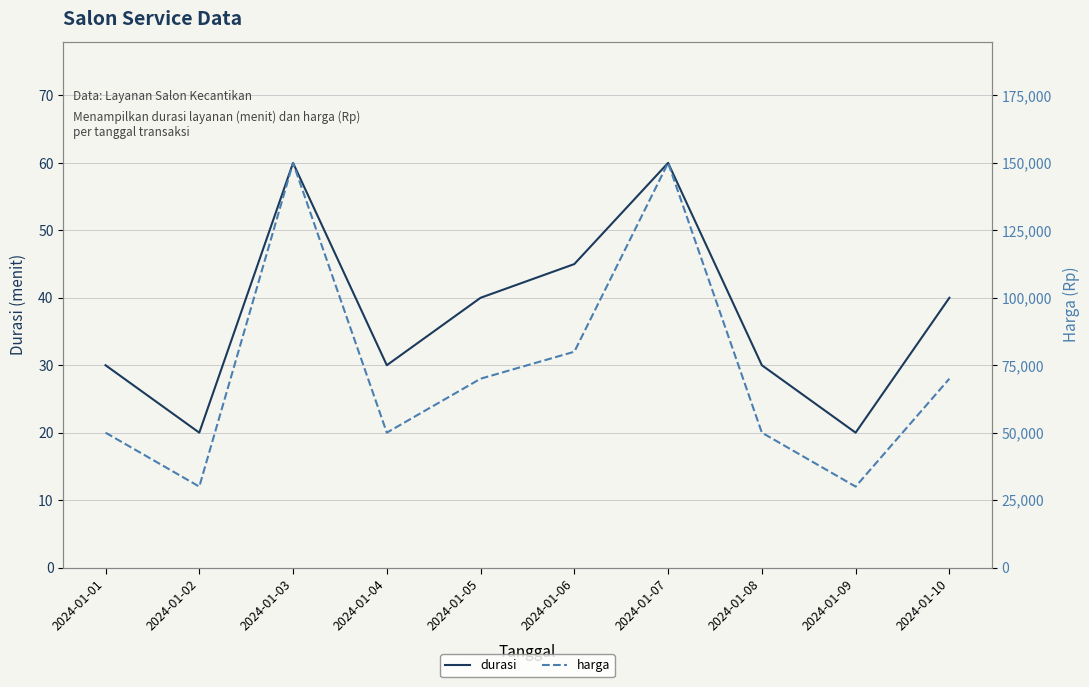

Reading right to left, what are all the values shown in this chart?

durasi: 2024-01-10=40	2024-01-09=20	2024-01-08=30	2024-01-07=60	2024-01-06=45	2024-01-05=40	2024-01-04=30	2024-01-03=60	2024-01-02=20	2024-01-01=30
harga: 2024-01-10=70000	2024-01-09=30000	2024-01-08=50000	2024-01-07=150000	2024-01-06=80000	2024-01-05=70000	2024-01-04=50000	2024-01-03=150000	2024-01-02=30000	2024-01-01=50000